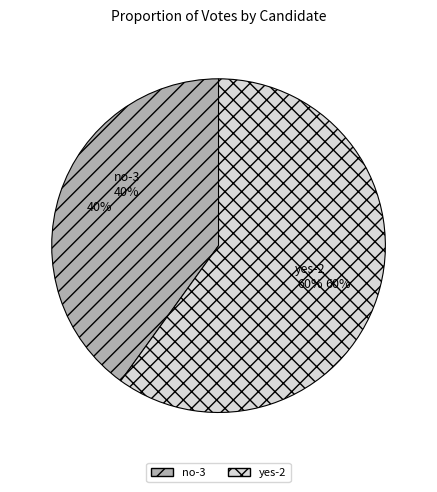

To the nearest percent, what is the combined percentage of yes-2 and no-3?

100%